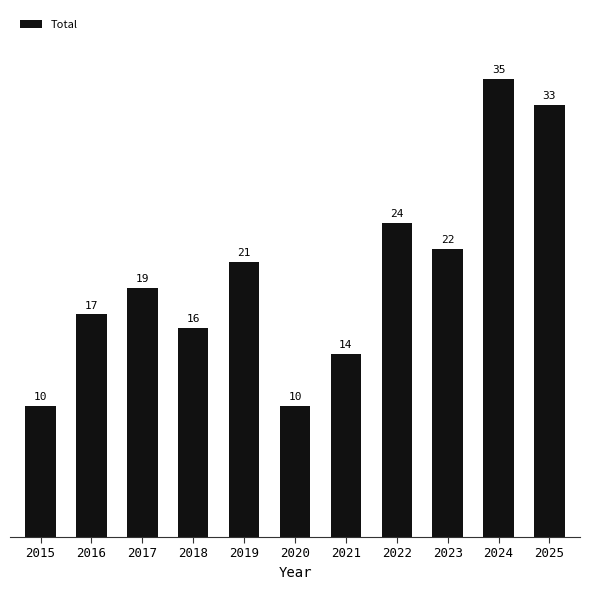

Reading left to right, list all the values displayed in this chart.

2015=10	2016=17	2017=19	2018=16	2019=21	2020=10	2021=14	2022=24	2023=22	2024=35	2025=33